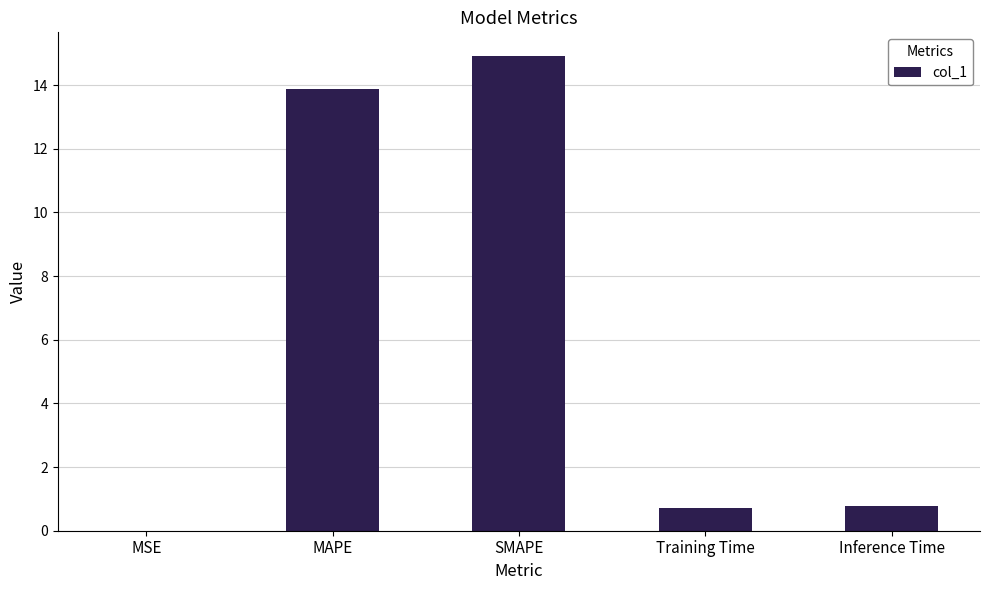

Between MAPE and MSE, which is larger?

MAPE